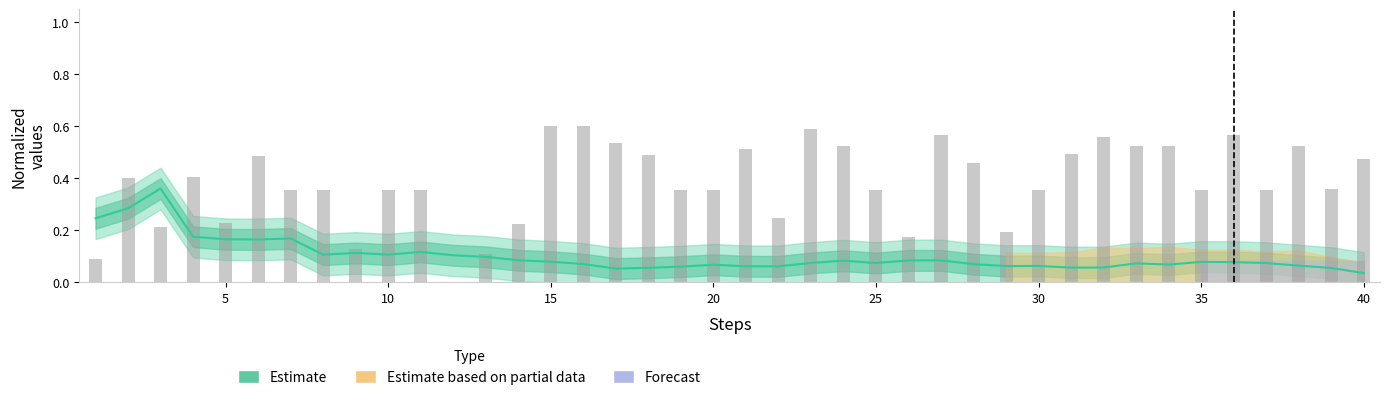

Read the value at 10.

0.1